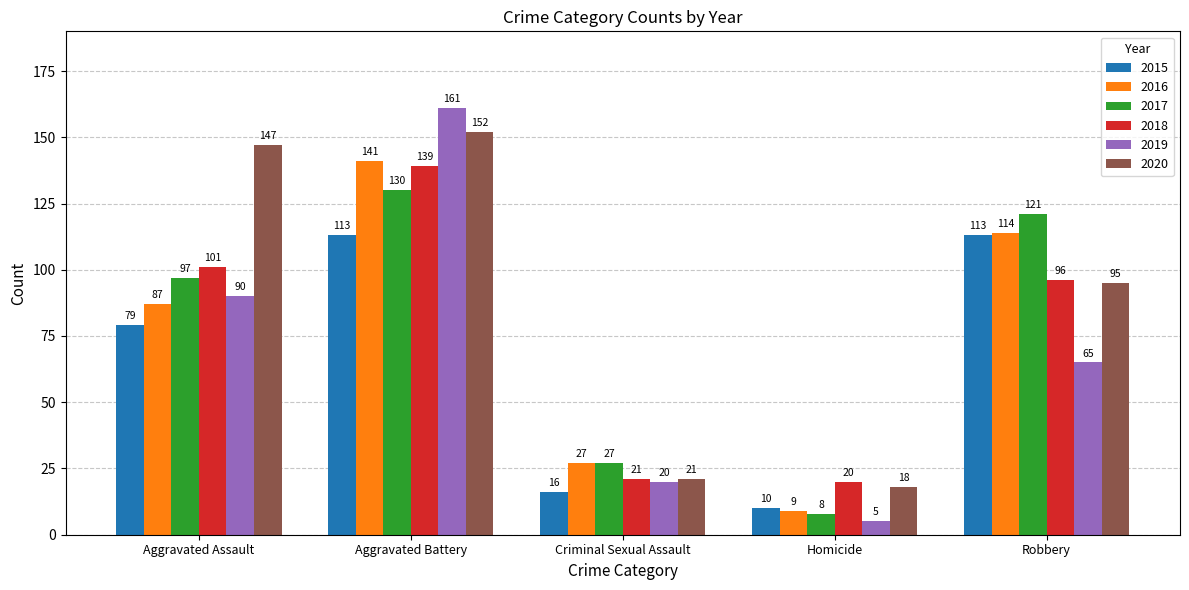

True or false: 2019 has a value of 161 at Aggravated Battery.

True